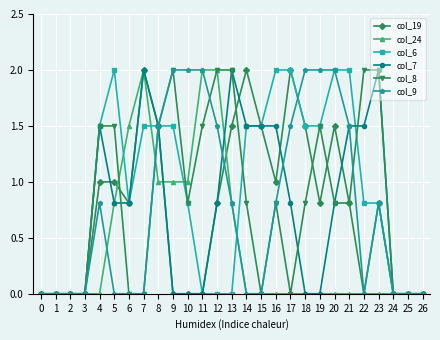

True or false: col_8 has a value of 0.8 at 18.

True